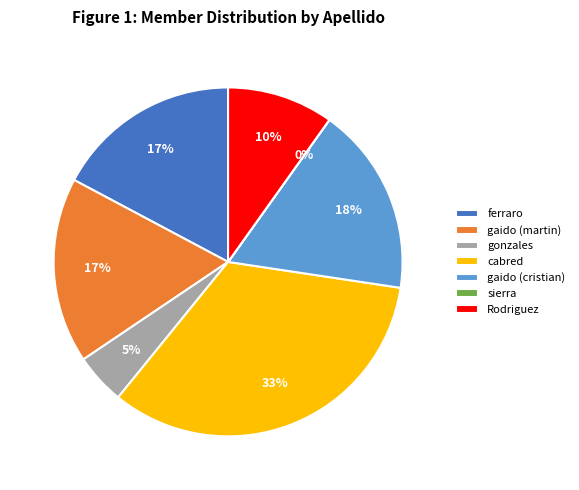

Is it true that cabred is 33% of the pie?

True